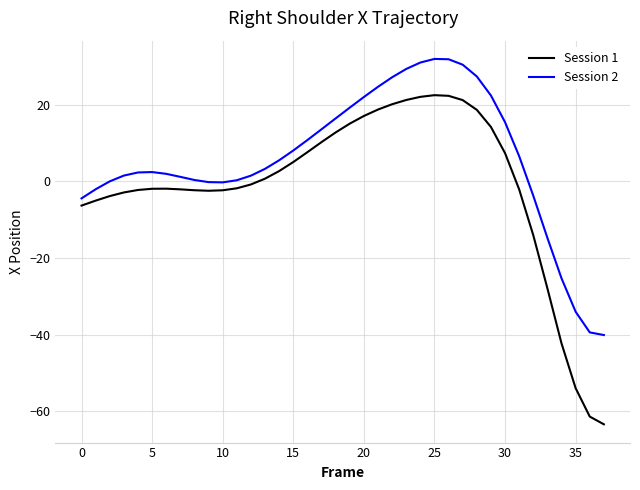

Which series has the largest total across all categories?

Session 2